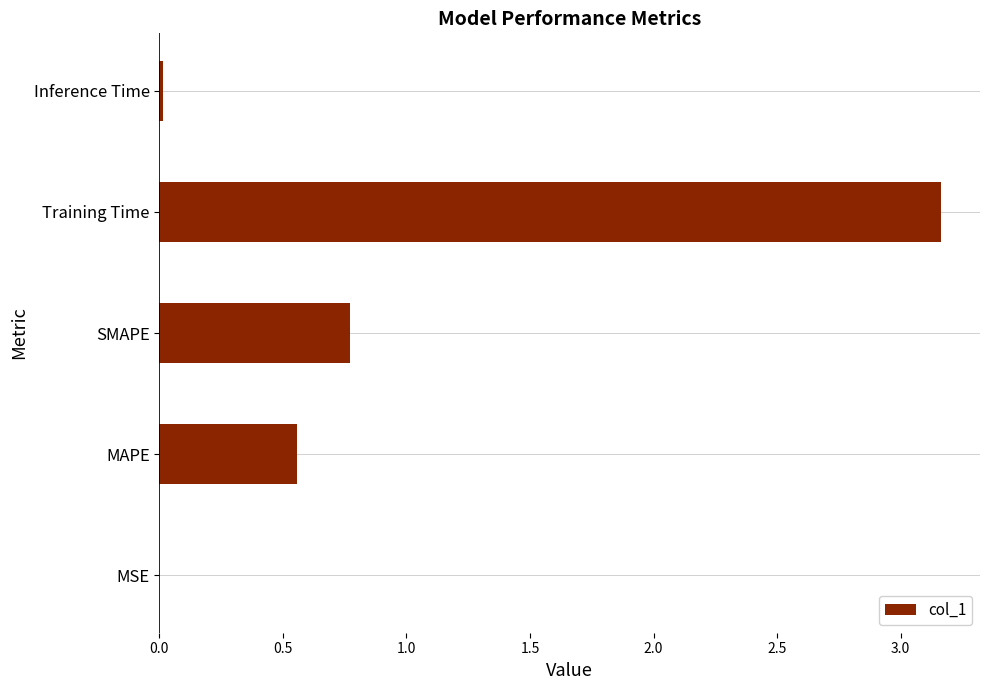

The chart shows a value of 0.3 at MAPE. True or false?

False